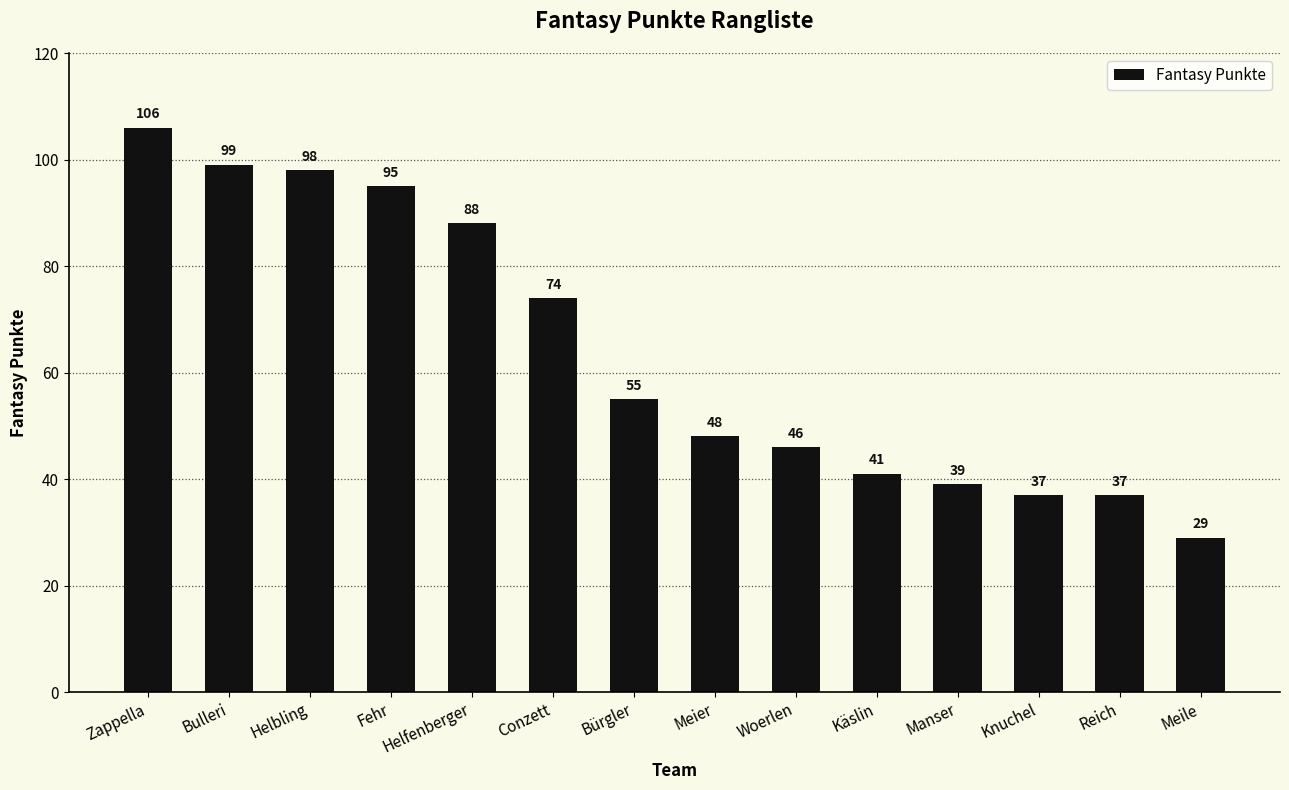

Which category has the highest value across all series?

Zappella